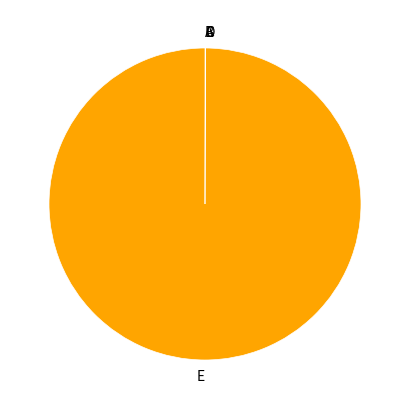

Which category accounts for the majority?

E